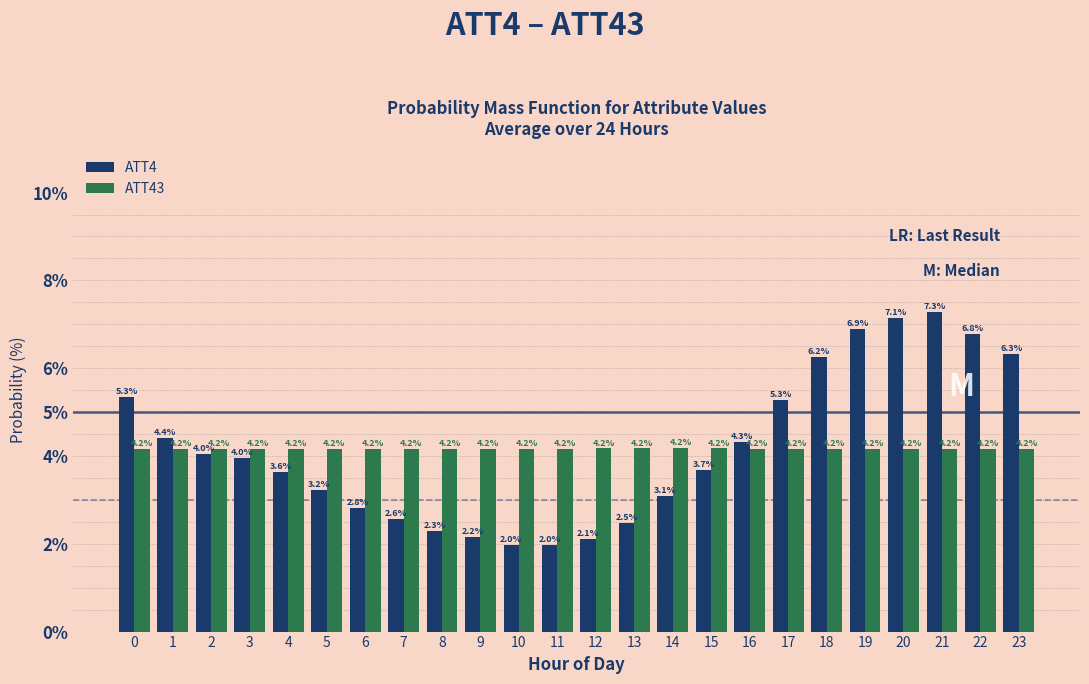

Reading left to right, list all the values displayed in this chart.

ATT4: 5.3	4.4	4.0	4.0	3.6	3.2	2.8	2.6	2.3	2.2	2.0	2.0	2.1	2.5	3.1	3.7	4.3	5.3	6.2	6.9	7.1	7.3	6.8	6.3
ATT43: 4.2	4.2	4.2	4.2	4.2	4.2	4.2	4.2	4.2	4.2	4.2	4.2	4.2	4.2	4.2	4.2	4.2	4.2	4.2	4.2	4.2	4.2	4.2	4.2